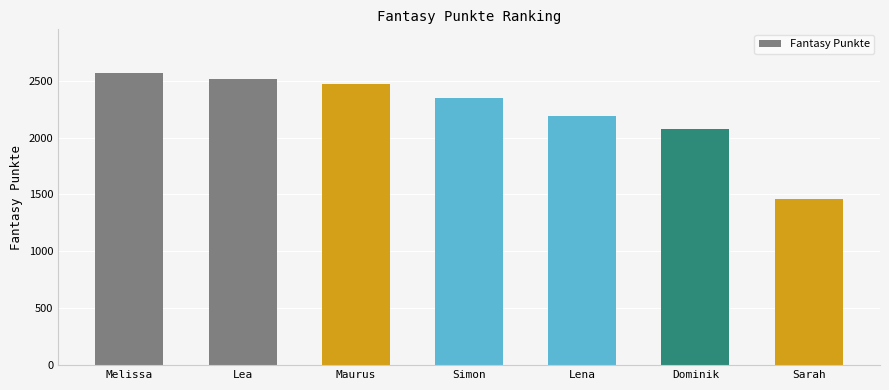

What is the approximate value at Lea, to the nearest 50?

2500